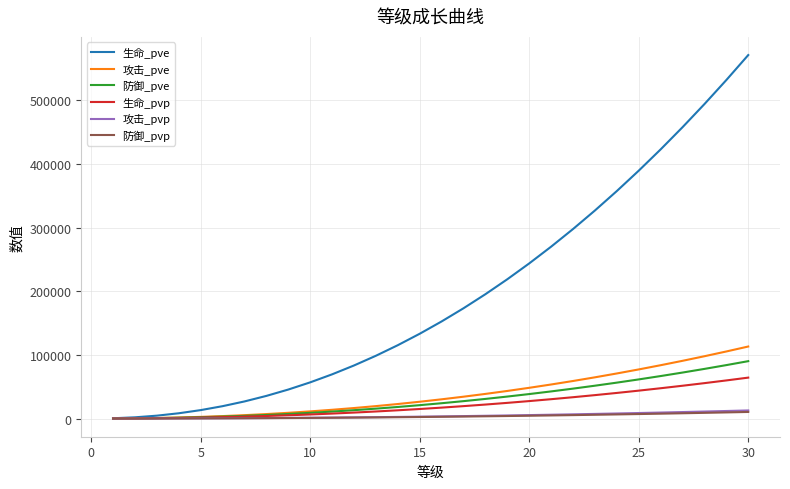

Which series has the largest total across all categories?

生命_pve